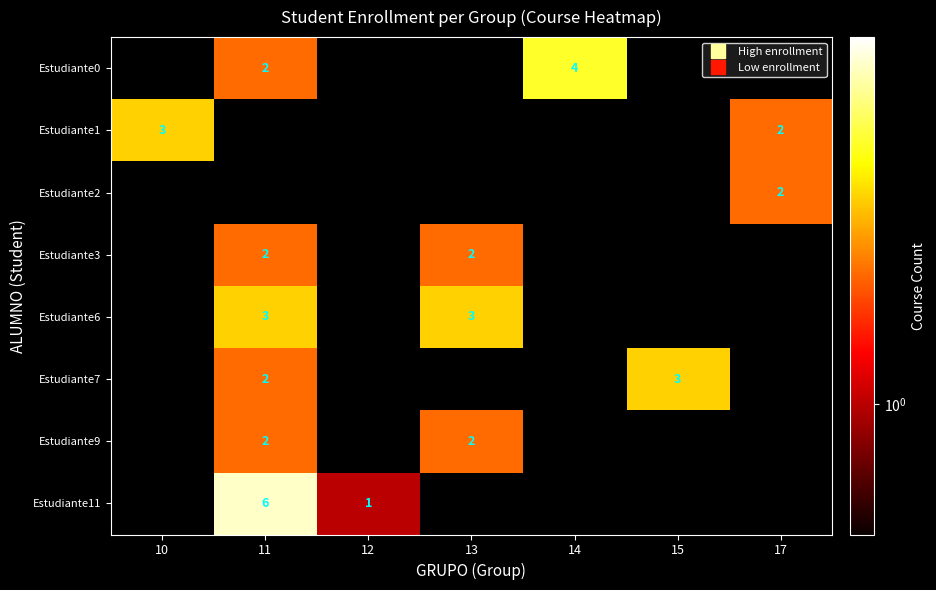

What is the difference between the Estudiante6 values at 13 and 17?

3